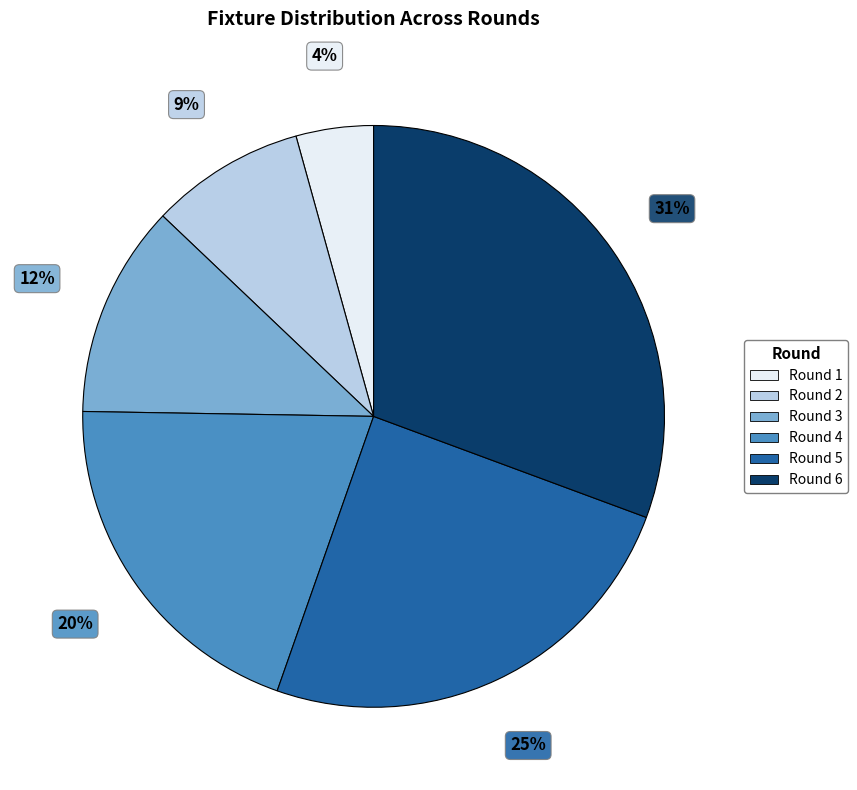

The Round 3 slice represents 12% of the pie. True or false?

True